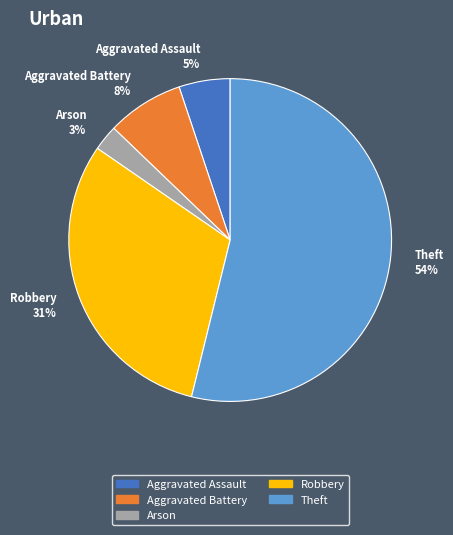

Is Theft the majority of the pie?

Yes